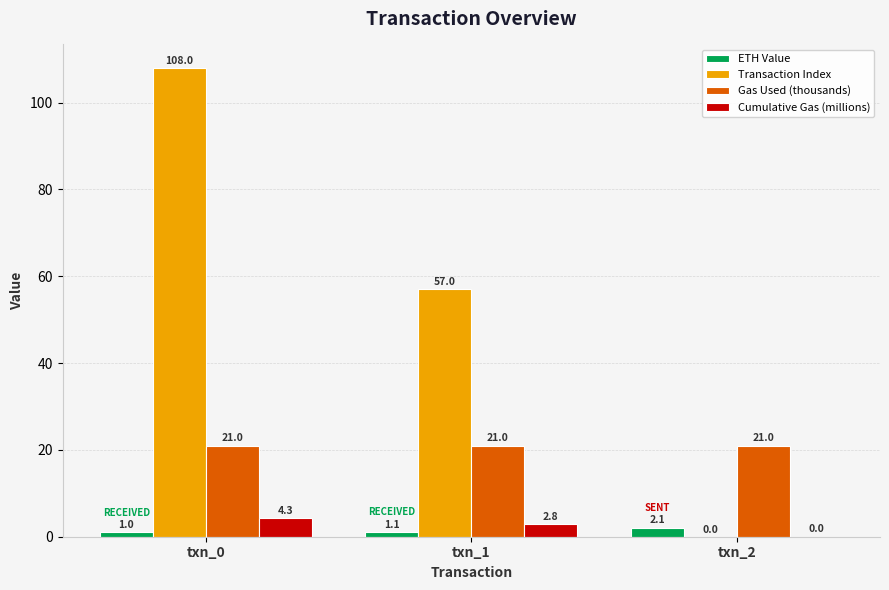

What value does the Transaction Index series have at txn_0?

108.0